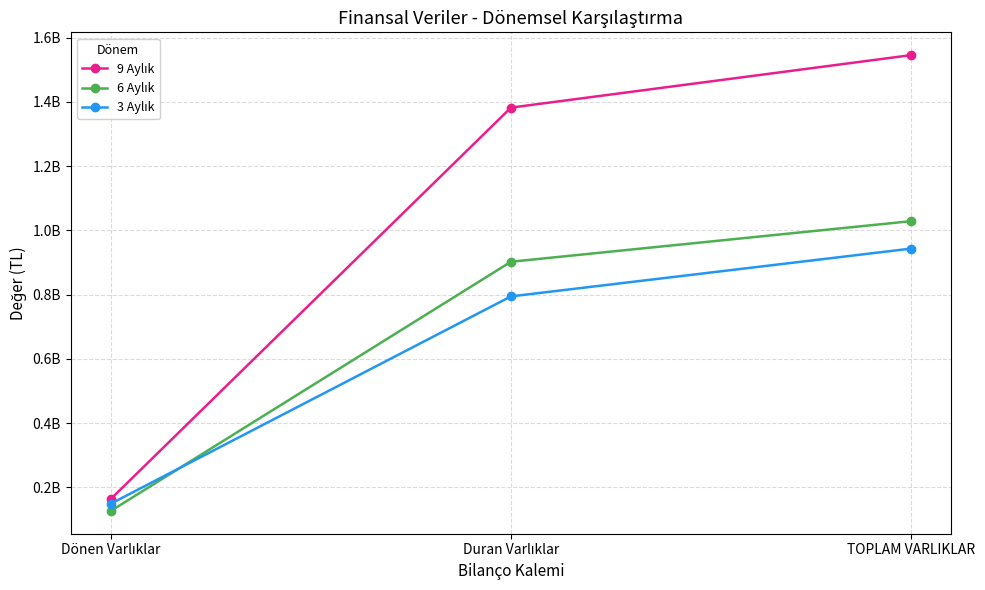

Which series has the largest total across all categories?

9 Aylık